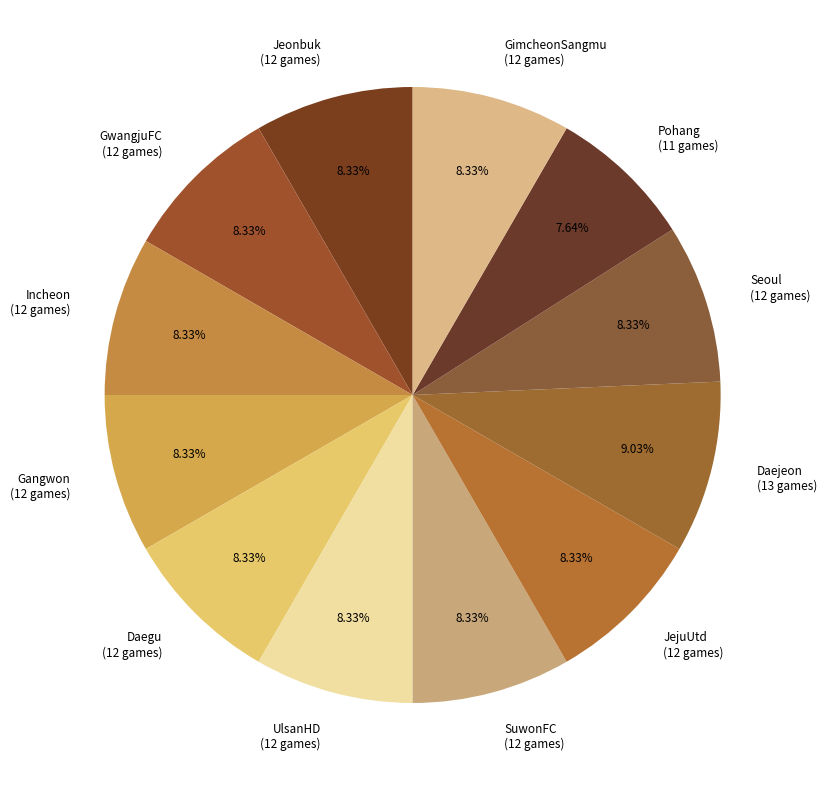

What percentage is NOT represented by SuwonFC?

91.7%